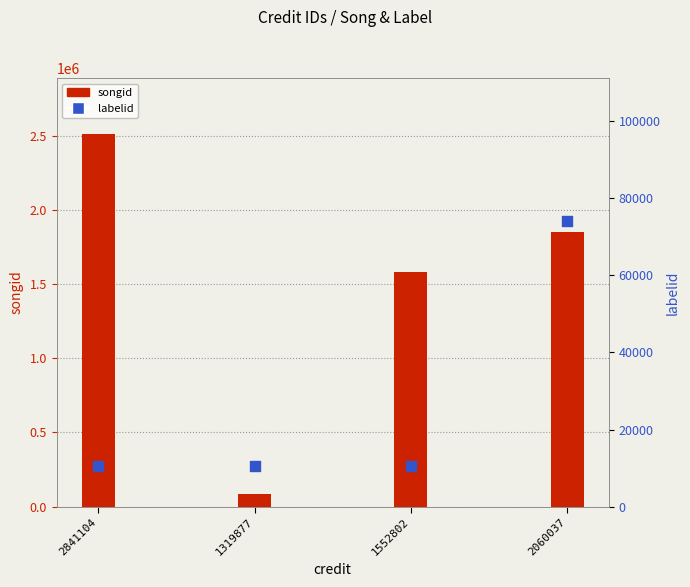

Which series has the largest Y range (max minus min)?

songid